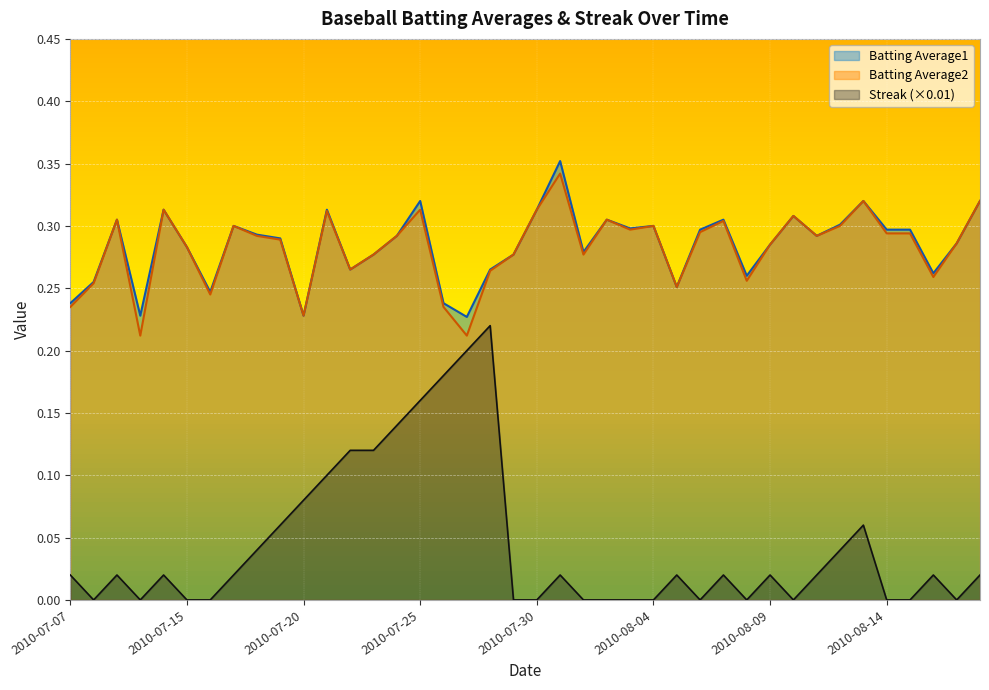

What is the difference between the maximum and second lowest values in the Batting Average1 series?

0.1